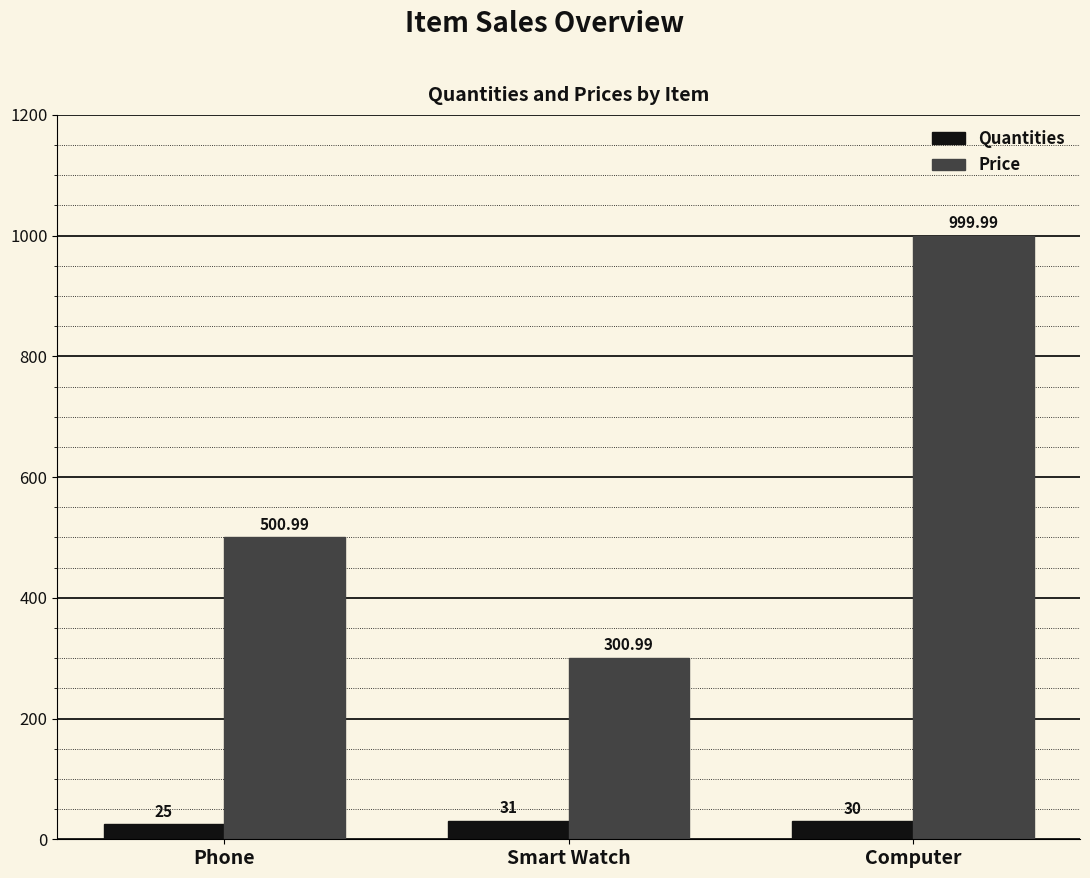

Reading right to left, list all the values displayed in this chart.

Quantities: Computer=30.0	Smart Watch=31.0	Phone=25.0
Price: Computer=1000.0	Smart Watch=301.0	Phone=501.0